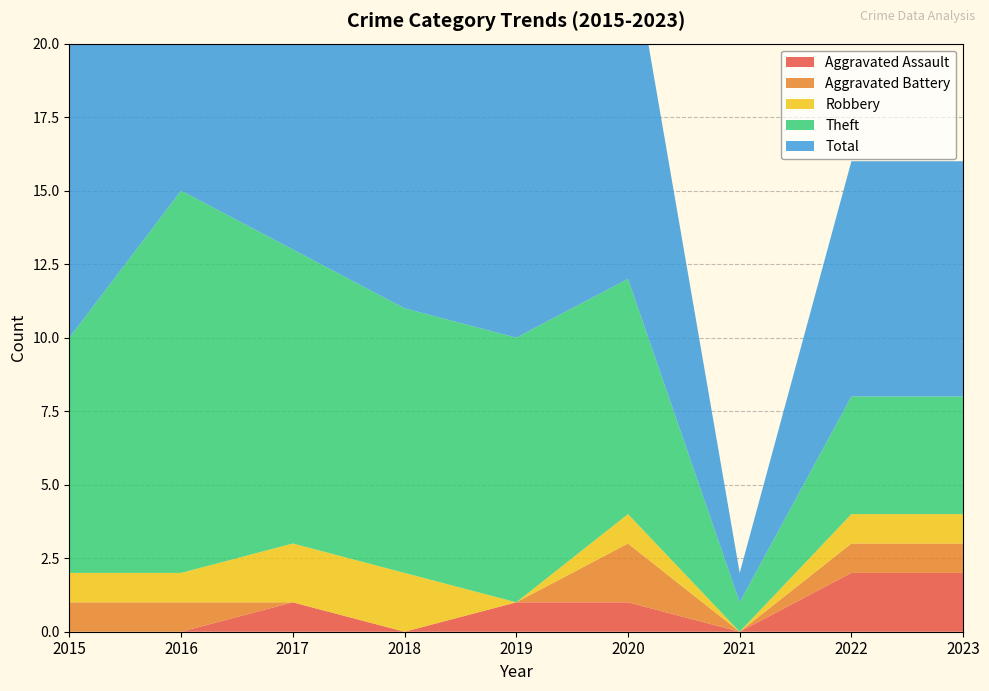

Reading left to right, transcribe all the data shown in this chart.

Aggravated Assault: 2015=0	2016=0	2017=1	2018=0	2019=1	2020=1	2021=0	2022=2	2023=2
Aggravated Battery: 2015=1	2016=1	2017=0	2018=0	2019=0	2020=2	2021=0	2022=1	2023=1
Robbery: 2015=1	2016=1	2017=2	2018=2	2019=0	2020=1	2021=0	2022=1	2023=1
Theft: 2015=8	2016=13	2017=10	2018=9	2019=9	2020=8	2021=1	2022=4	2023=4
Total: 2015=10	2016=15	2017=13	2018=13	2019=10	2020=12	2021=1	2022=8	2023=8